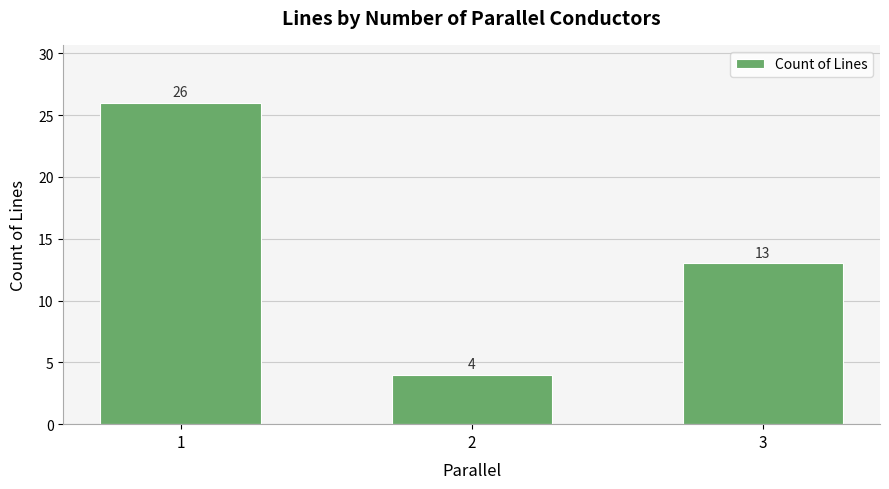

Does the chart contain any negative values?

No